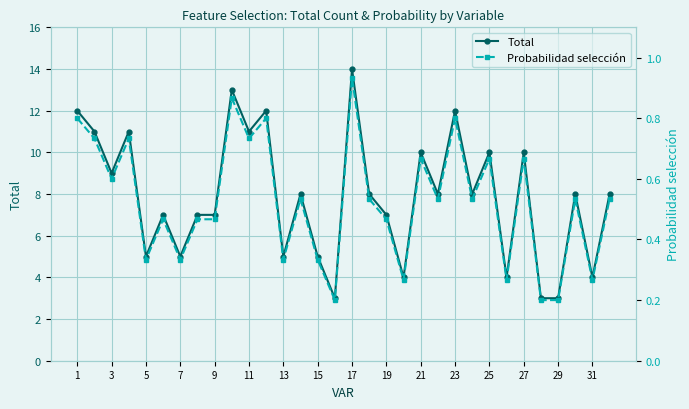

The value of Total at 15 is 5. True or false?

True